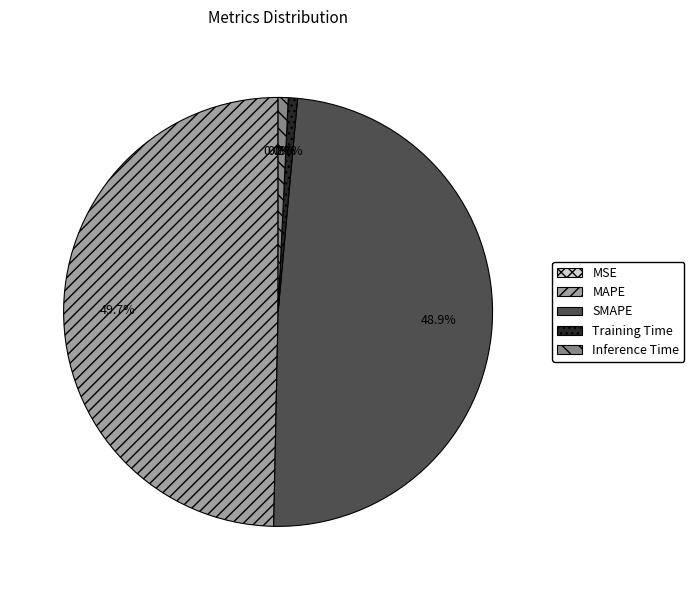

What portion of the pie excludes SMAPE?

51.1%